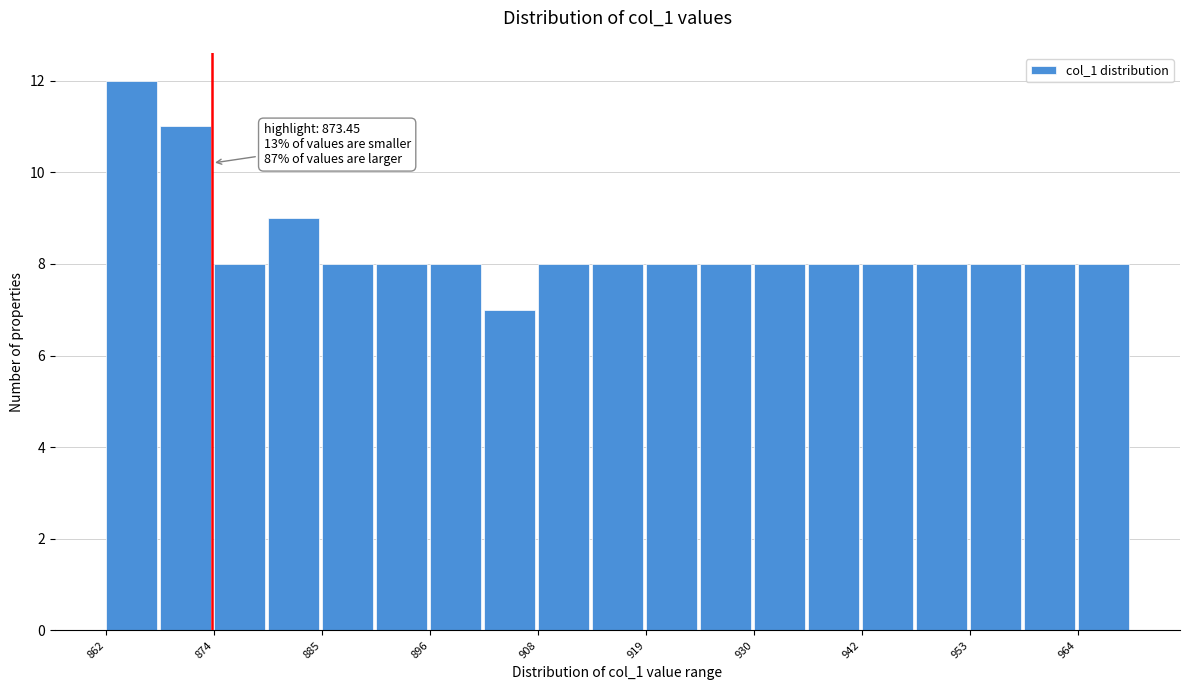

Around what value on the x-axis is the tallest bar? Give the approximate position of its centre, as read against the axis.

864